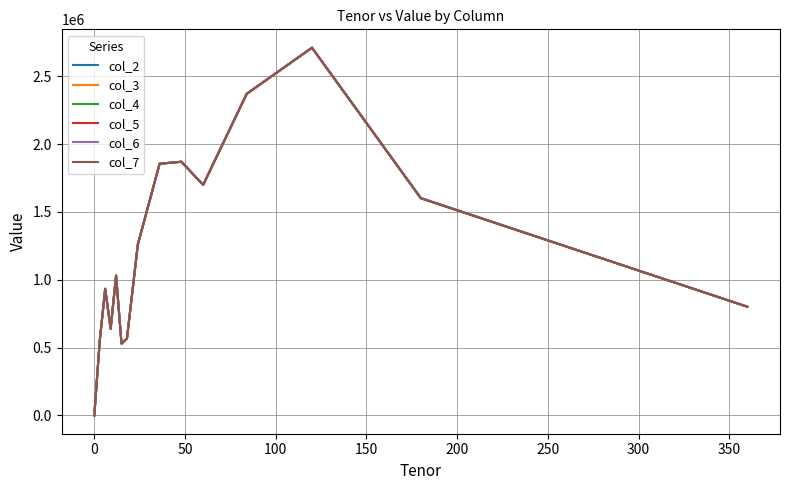

What is the maximum value shown in the chart?

2710803.7